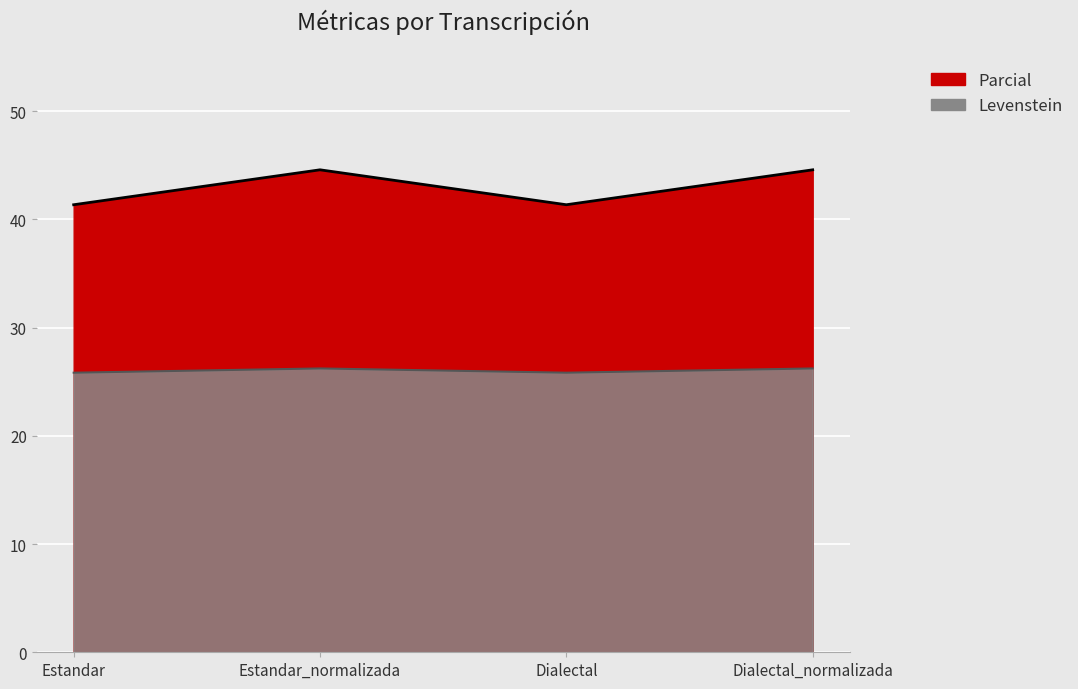

Which has a higher value, Estandar_normalizada or Dialectal_normalizada?

Estandar_normalizada